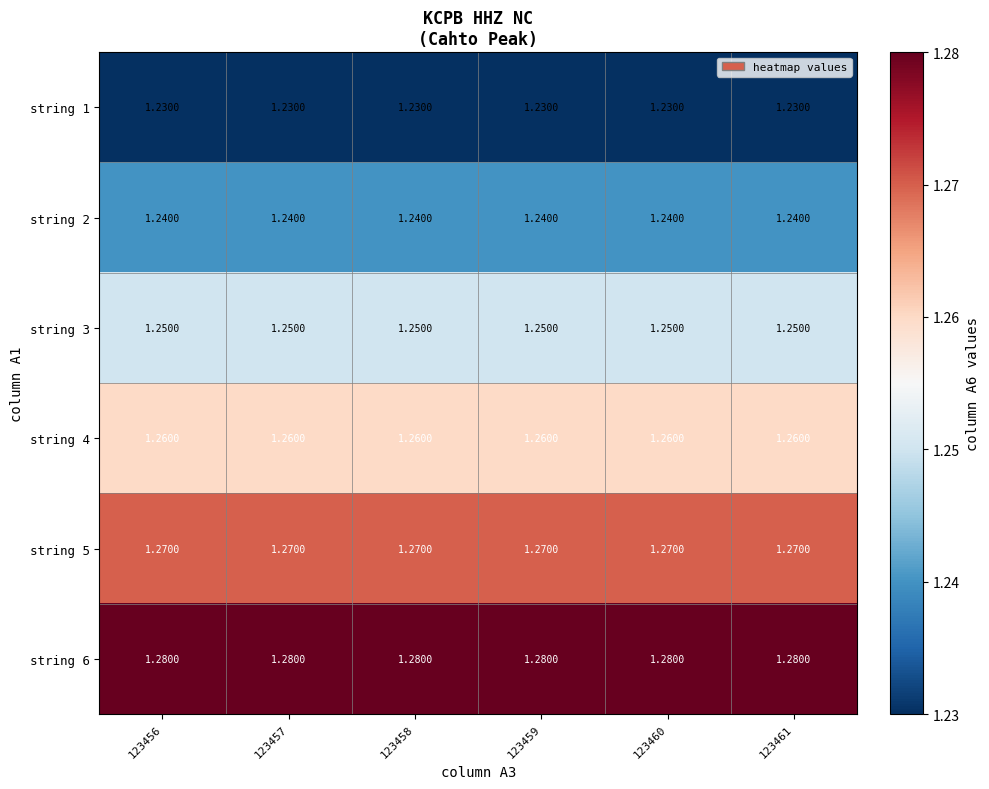

Is the value of string 2 at 123459 greater than the value of string 3 at 123457?

No